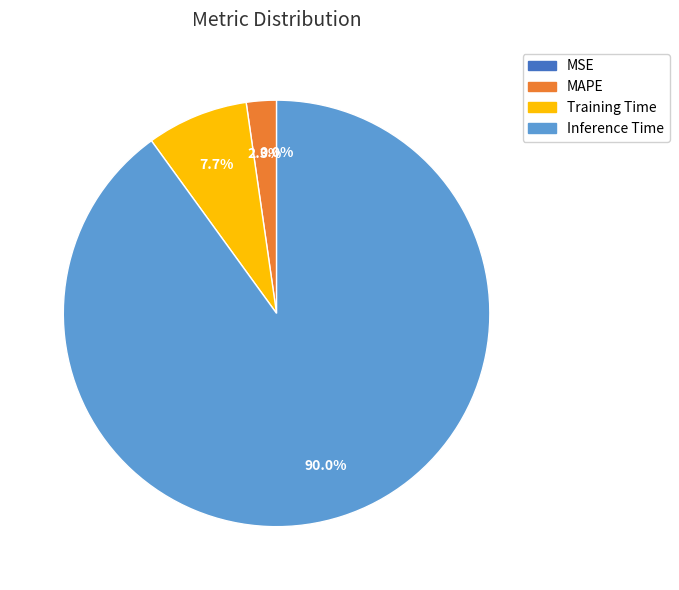

Is there any slice that represents more than half of the pie?

Yes